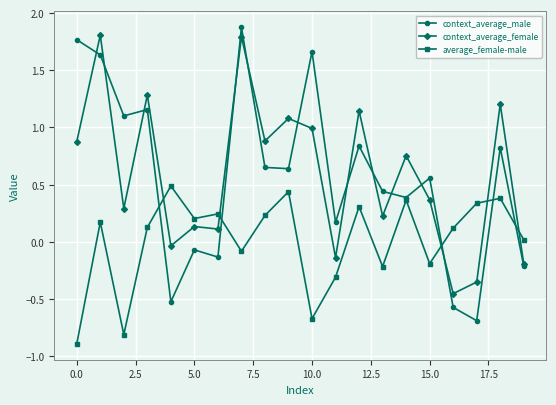

What is the smallest value displayed?

-0.9